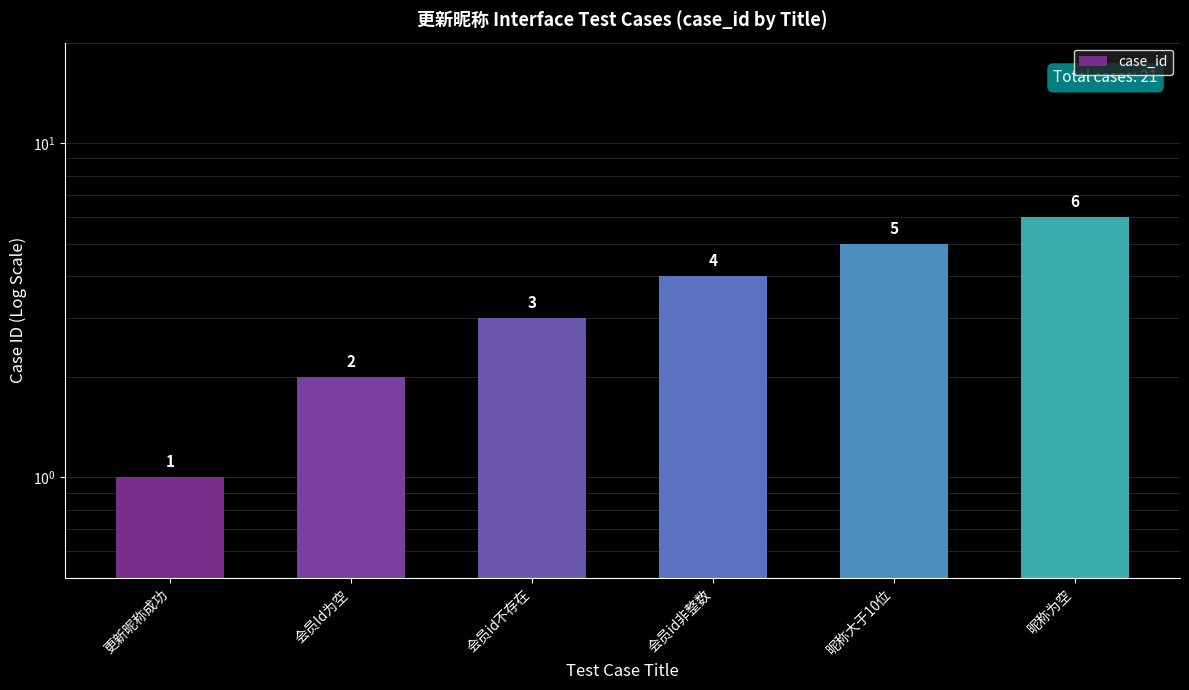

Between 会员id非整数 and 昵称大于10位, which is larger?

昵称大于10位